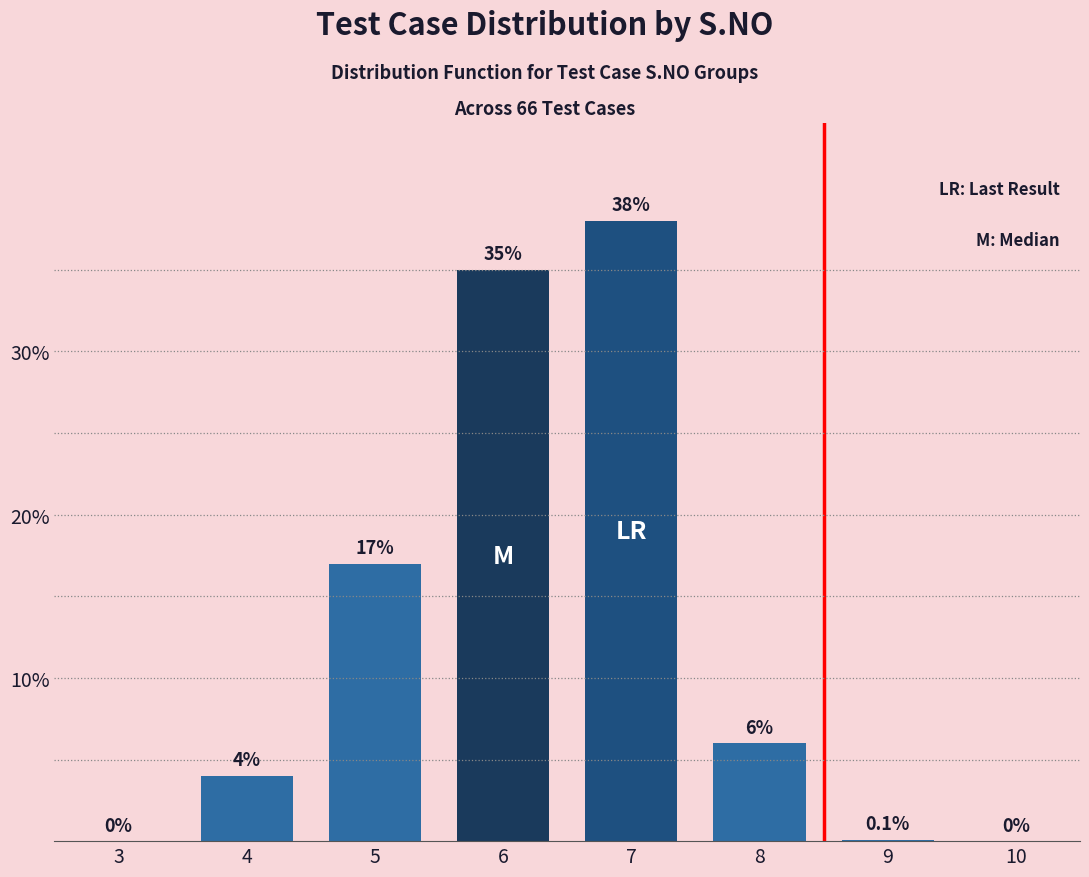

Reading left to right, extract all data points from this chart.

3=0.0	4=4.0	5=17.0	6=35.0	7=38.0	8=6.0	9=0.1	10=0.0